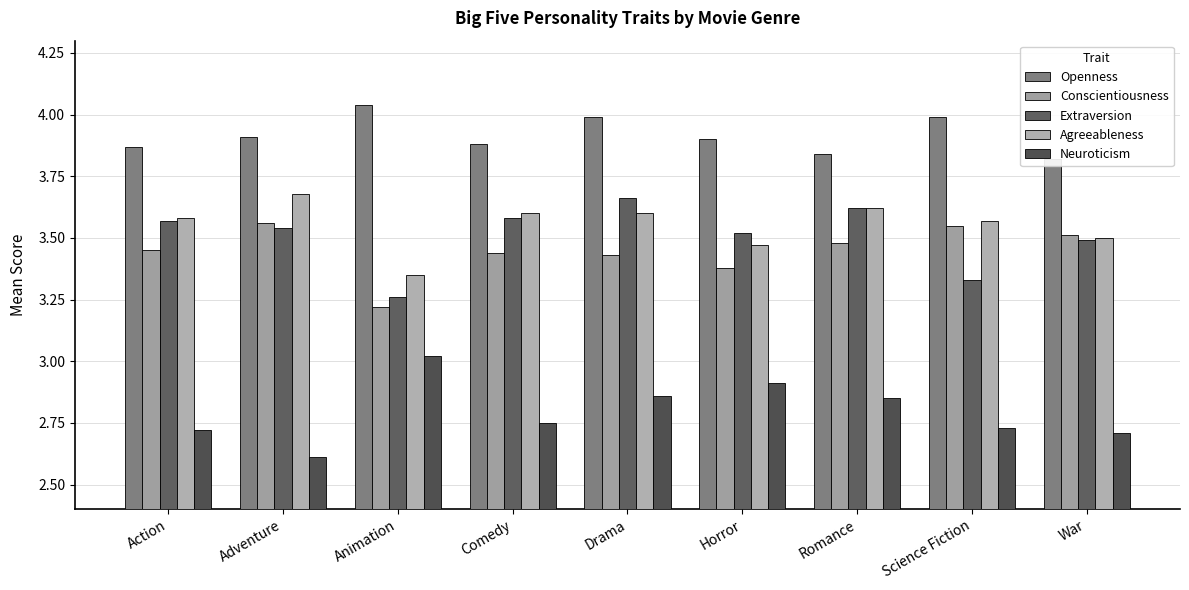

Rank the series at Action from lowest to highest value.

Neuroticism, Conscientiousness, Extraversion, Agreeableness, Openness